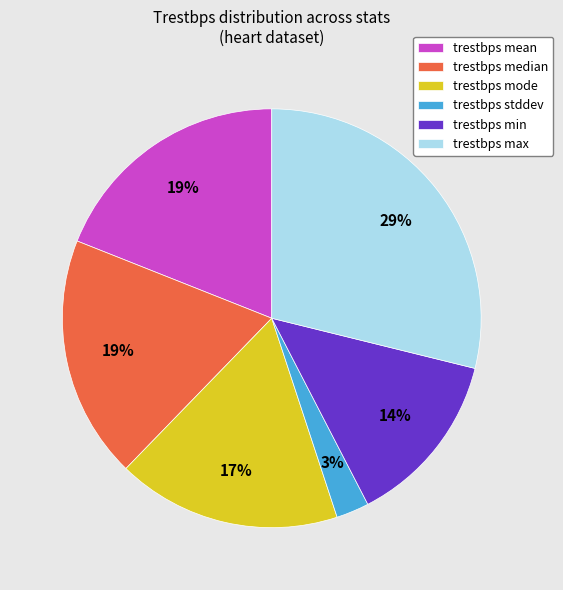

To the nearest percent, what is the average slice percentage?

17%